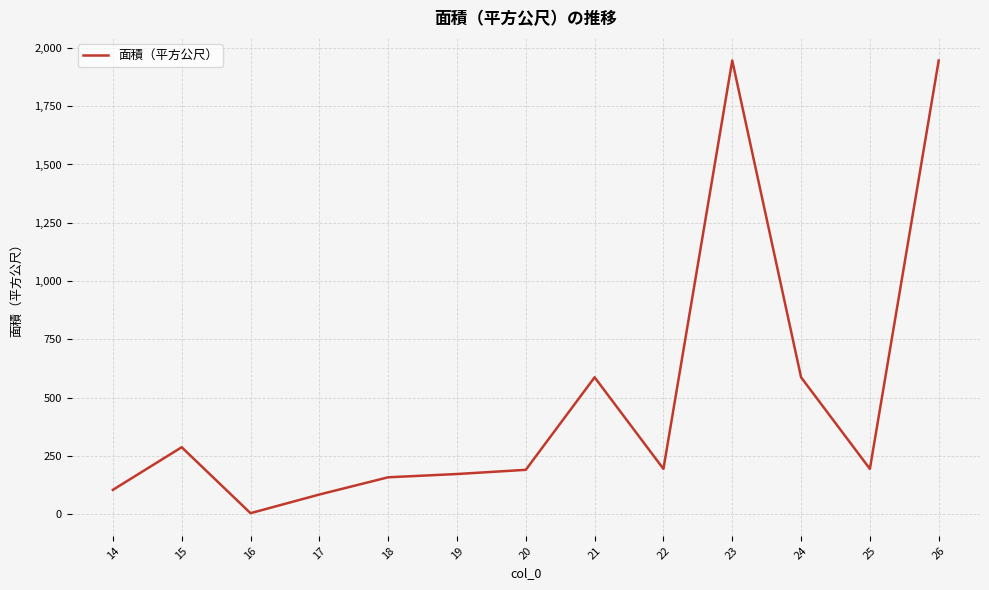

What is the change in value from 14 to 15?

+183